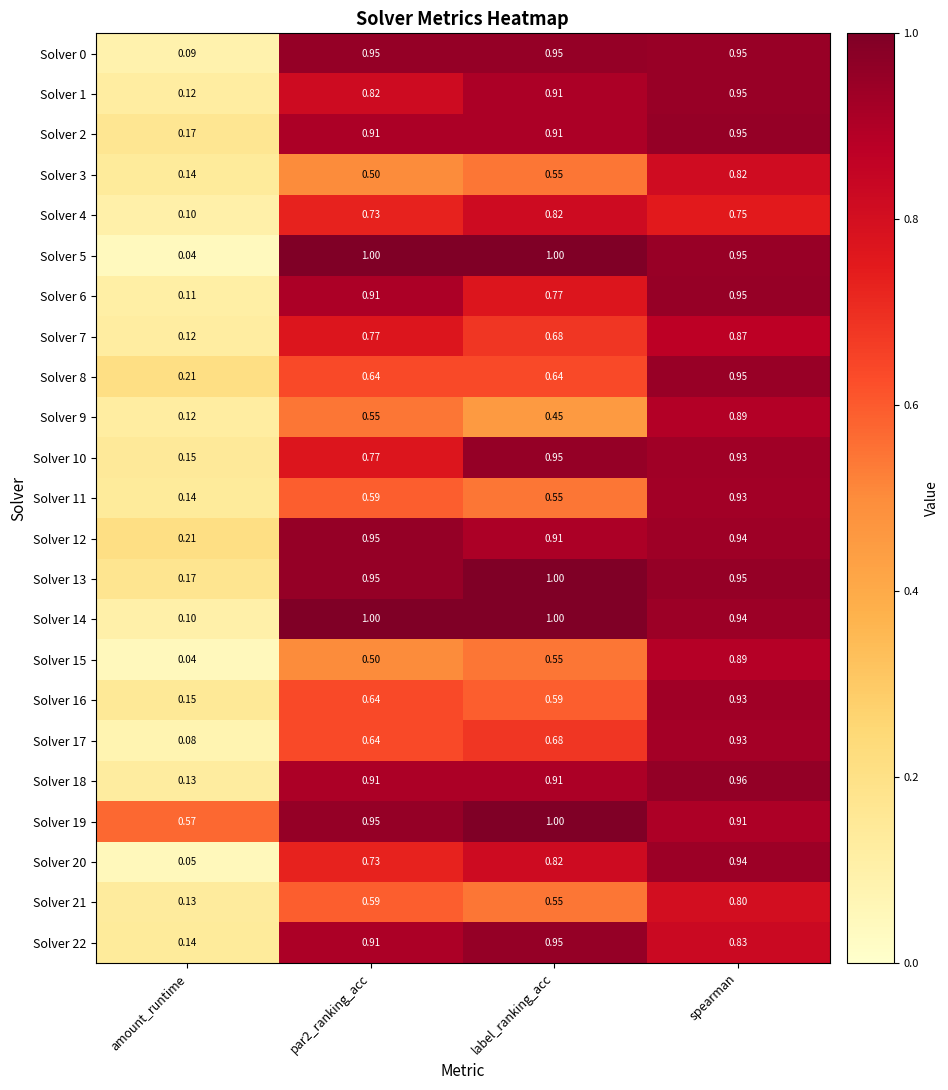

Which category has the lowest value across all series?

amount_runtime